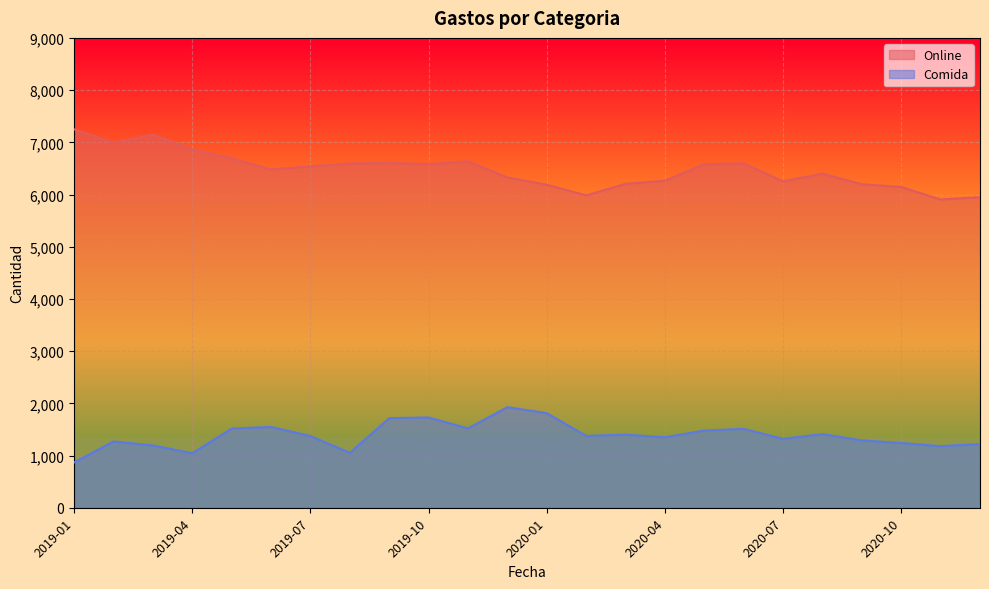

What value does the Online series have at 2020-07, to the nearest 10?

6250